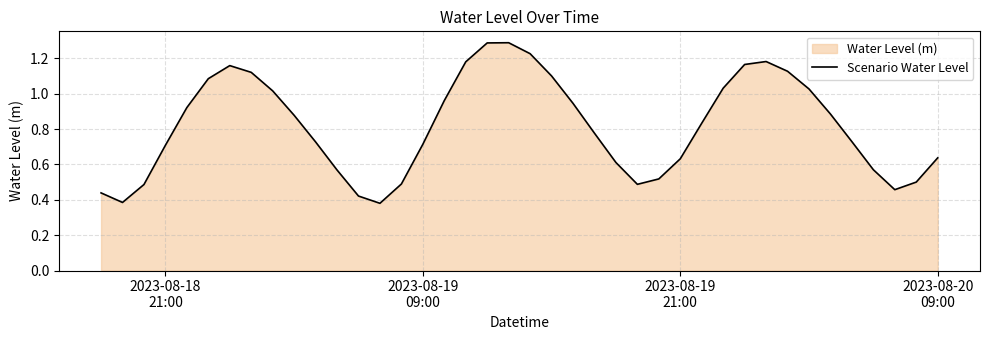

What is the greatest value displayed?

1.3